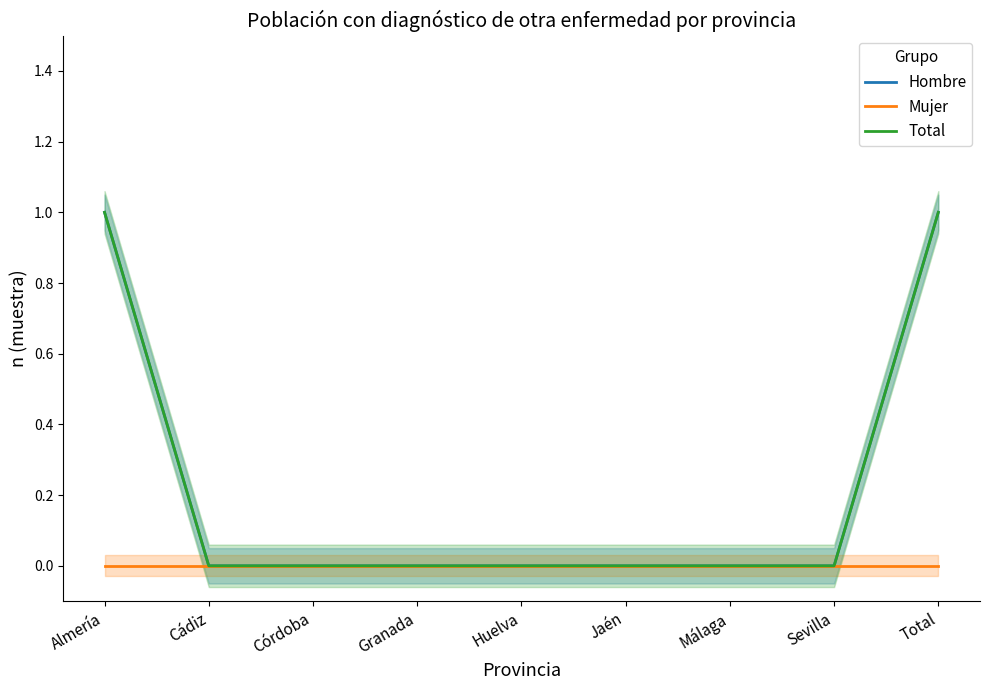

Reading right to left, transcribe all the data shown in this chart.

Hombre: Total=1	Sevilla=0	Málaga=0	Jaén=0	Huelva=0	Granada=0	Córdoba=0	Cádiz=0	Almería=1
Mujer: Total=0	Sevilla=0	Málaga=0	Jaén=0	Huelva=0	Granada=0	Córdoba=0	Cádiz=0	Almería=0
Total: Total=1	Sevilla=0	Málaga=0	Jaén=0	Huelva=0	Granada=0	Córdoba=0	Cádiz=0	Almería=1